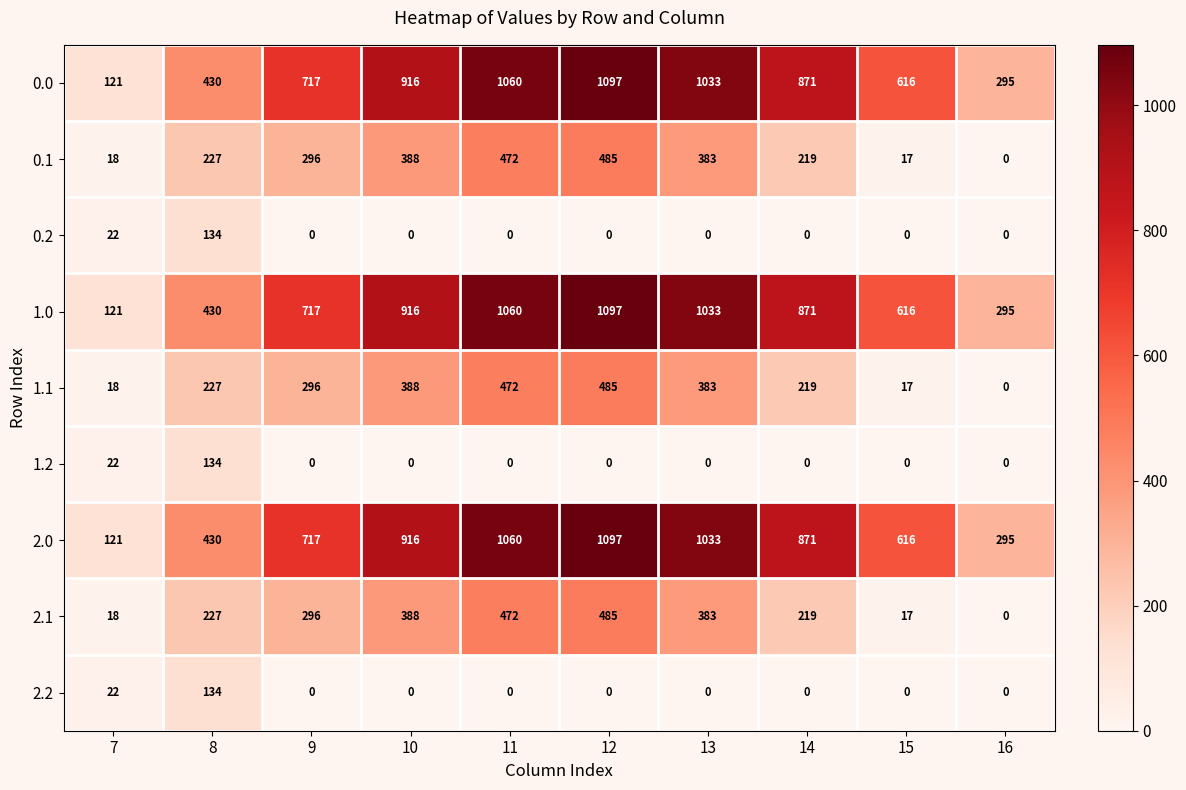

What is the sum of all 0.1 values?

2505